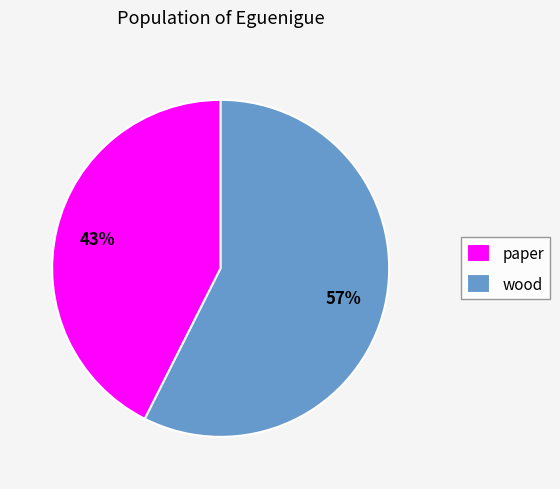

True or false: wood accounts for 52% of the total.

False